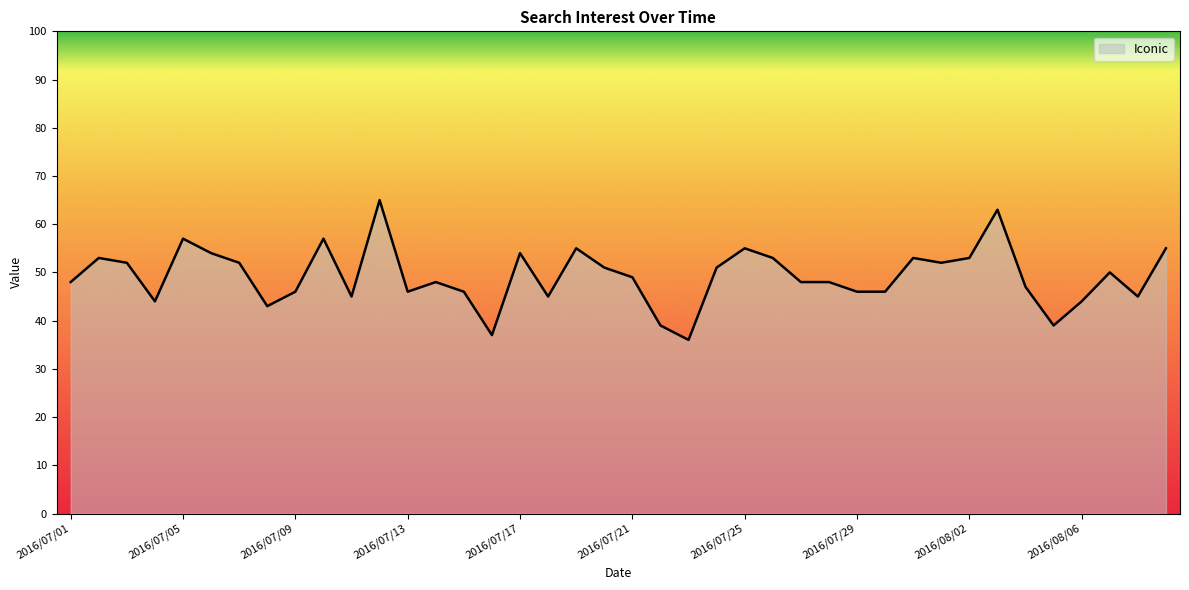

Reading left to right, extract all data points from this chart.

48	53	52	44	57	54	52	43	46	57	45	65	46	48	46	37	54	45	55	51	49	39	36	51	55	53	48	48	46	46	53	52	53	63	47	39	44	50	45	55